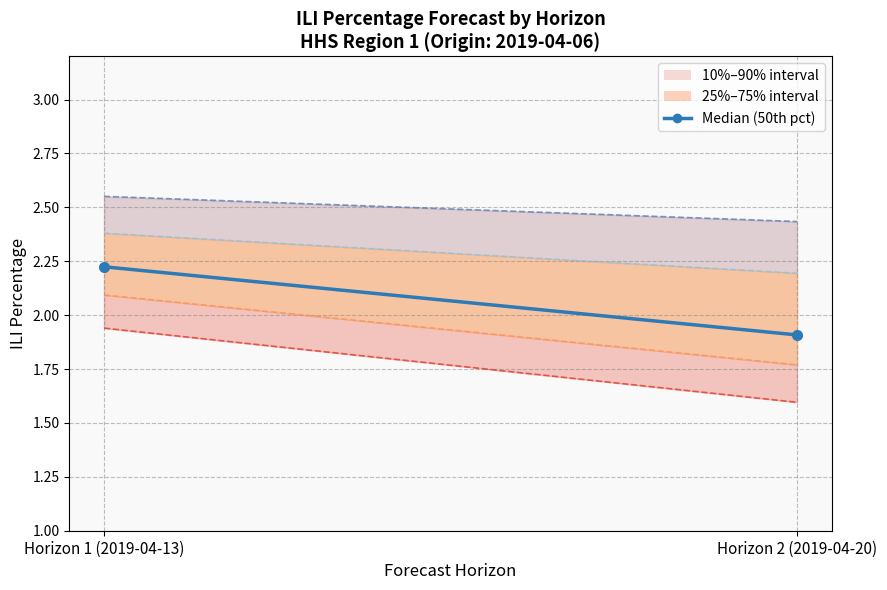

What position from the right is Horizon 1 (2019-04-13)?

2